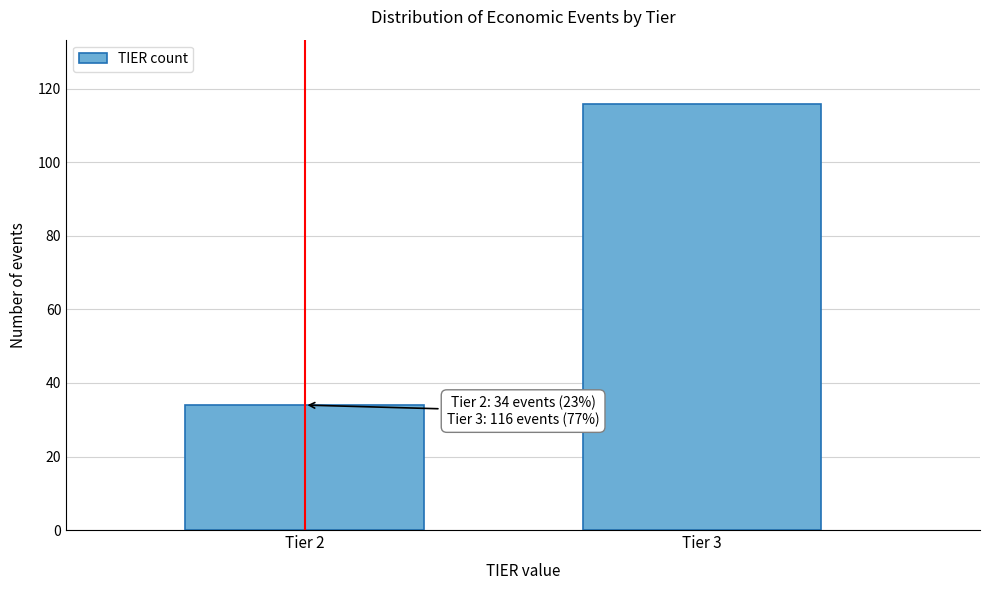

Reading left to right, what are all the values shown in this chart?

Tier 2=34	Tier 3=116